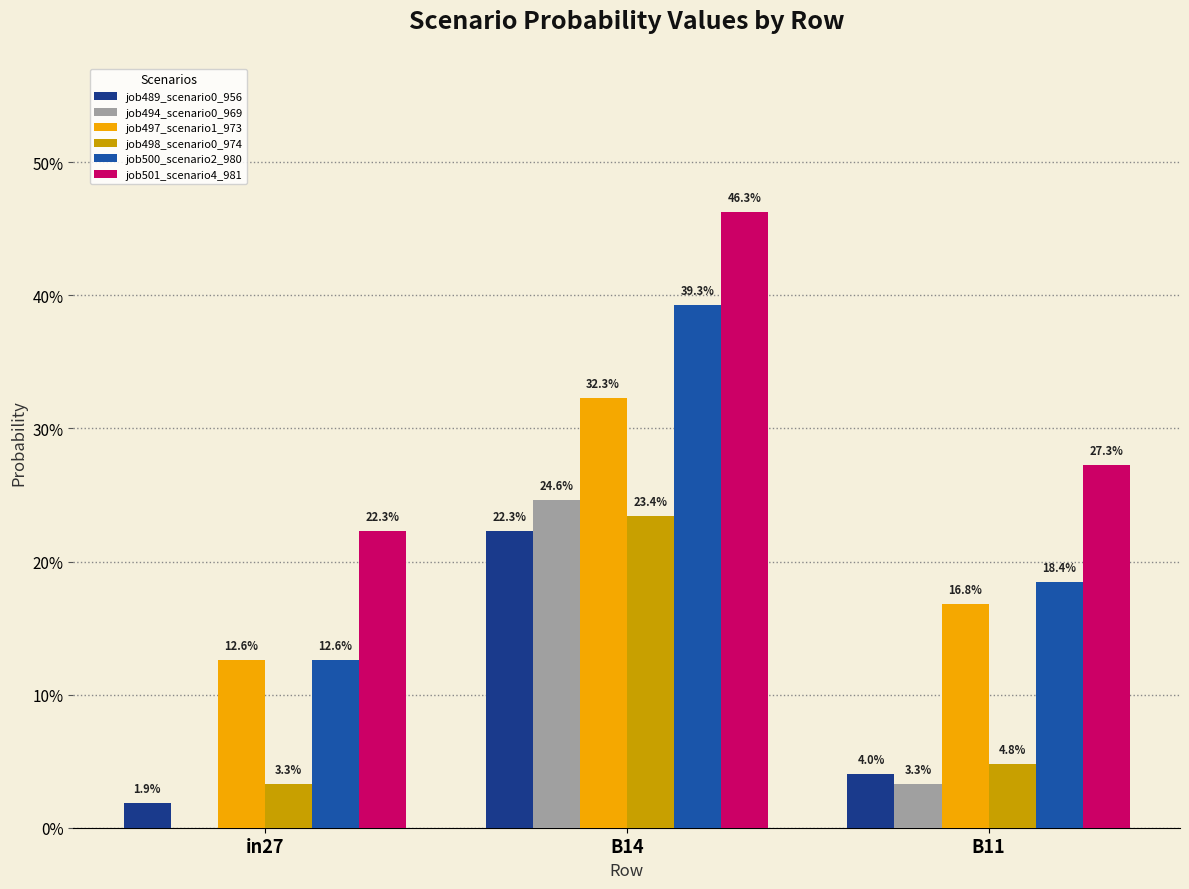

What is the label of the 2nd bar from the right?

B14